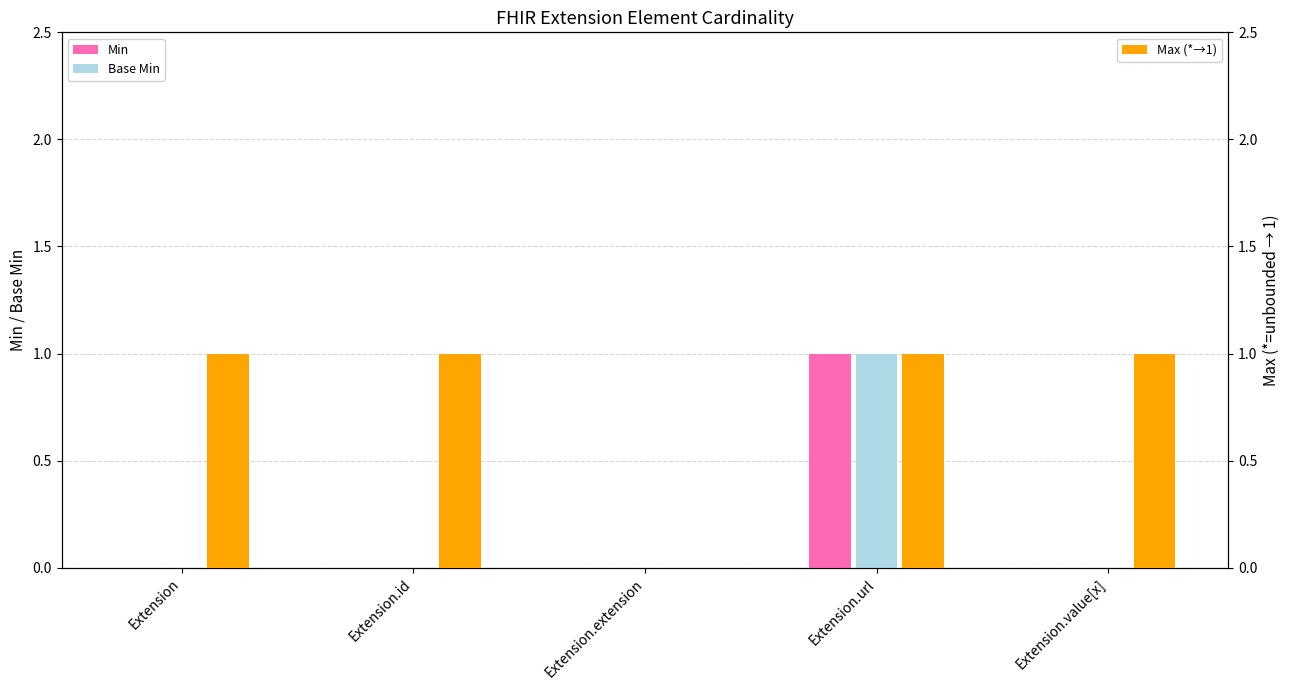

Does the chart contain stacked bars?

No